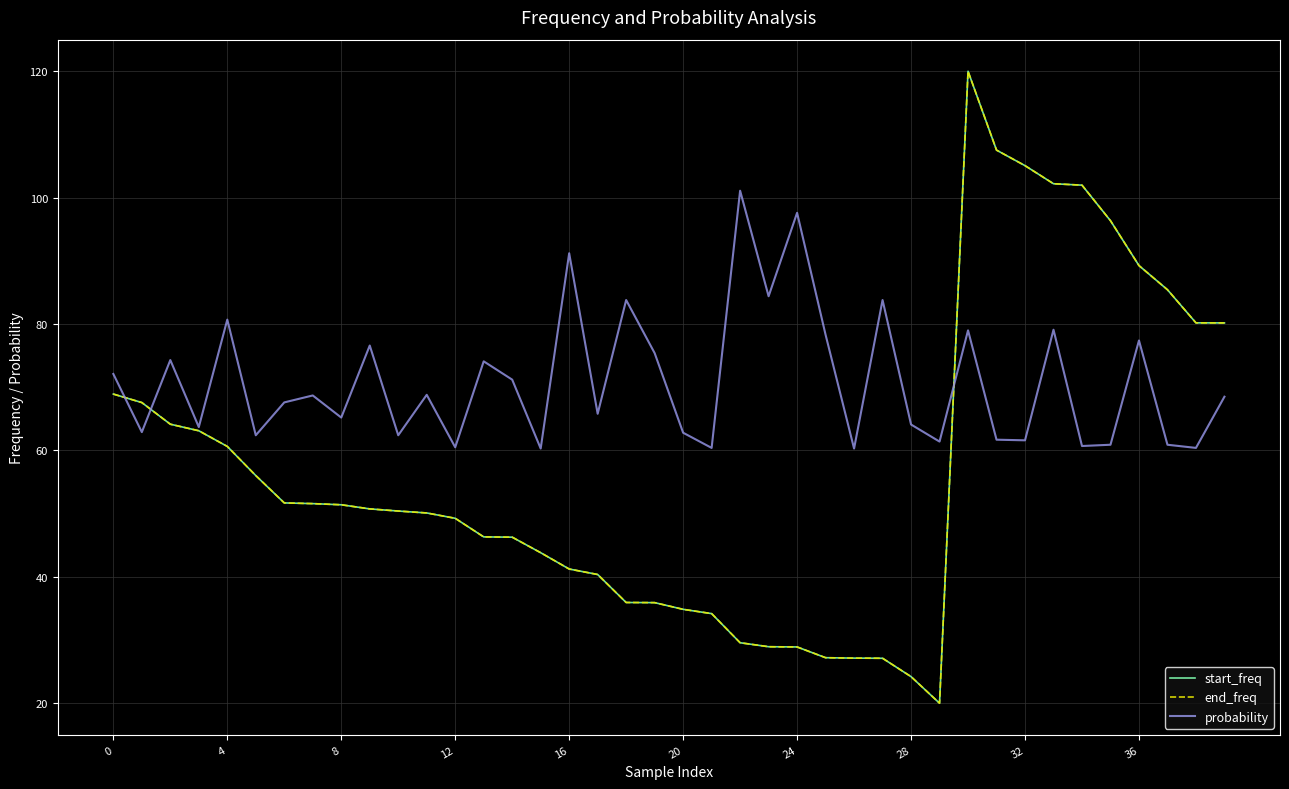

What is the difference between the second highest and minimum values in the probability series?

37.3